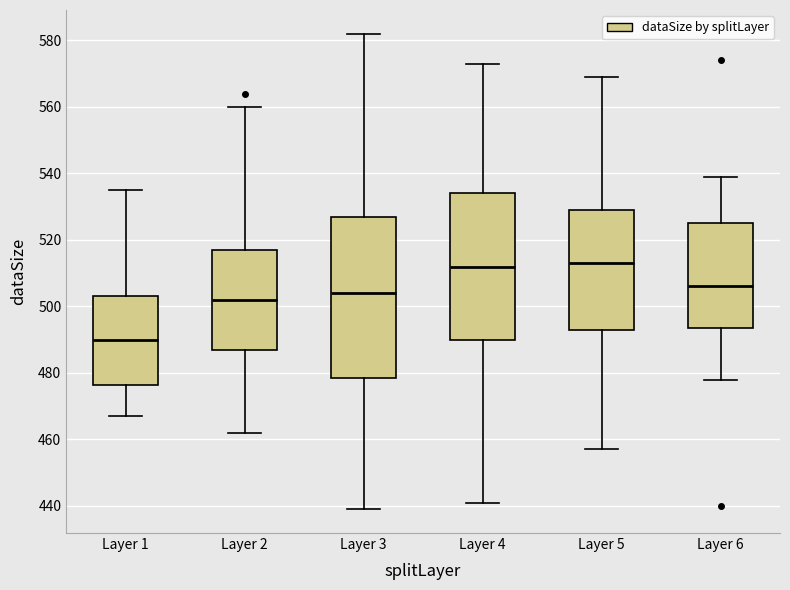

Reading left to right, read every box against the y-axis: the position of its median line, the range the box covers, and the ends of its whiskers. The values are not printed on the chart, so give them approximately, as read against the axis.

Layer 1: median 490, box 476 to 504, whiskers 468 to 536
Layer 2: median 502, box 488 to 518, whiskers 462 to 560
Layer 3: median 504, box 478 to 528, whiskers 440 to 582
Layer 4: median 512, box 490 to 534, whiskers 442 to 574
Layer 5: median 514, box 494 to 530, whiskers 458 to 570
Layer 6: median 506, box 494 to 526, whiskers 478 to 540